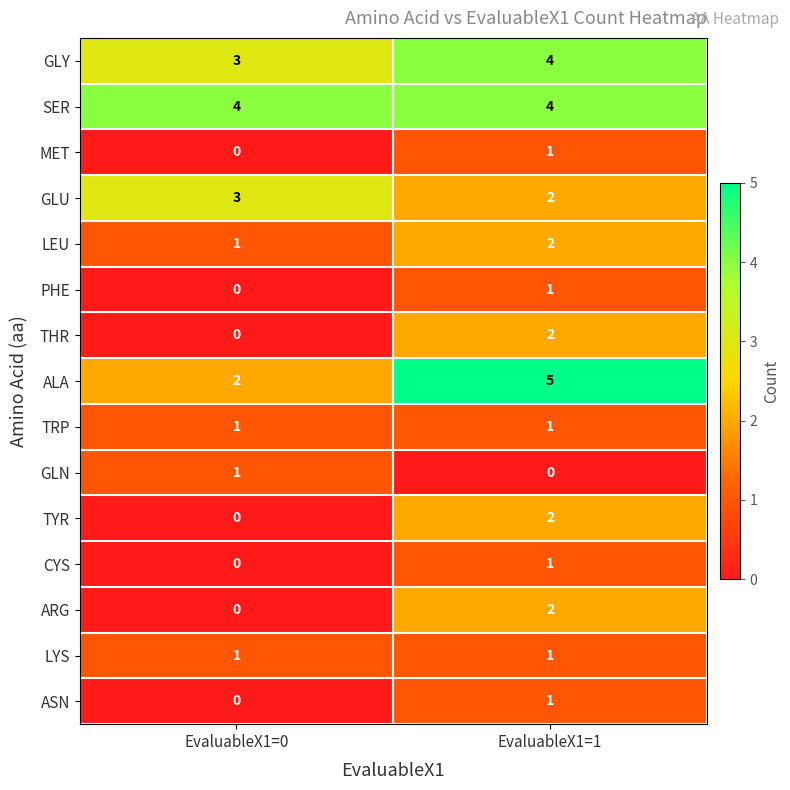

At how many categories does at least one series exceed 0?

2